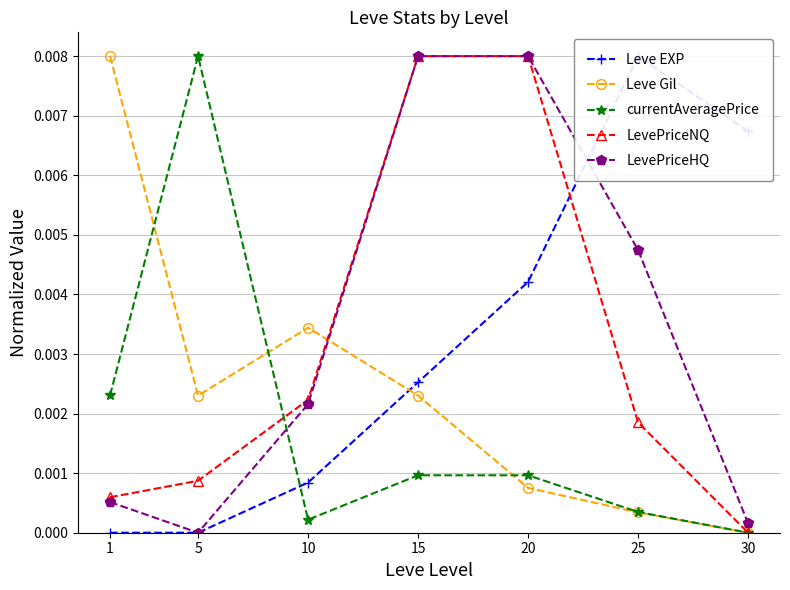

Between 15 and 30, which is larger?

30